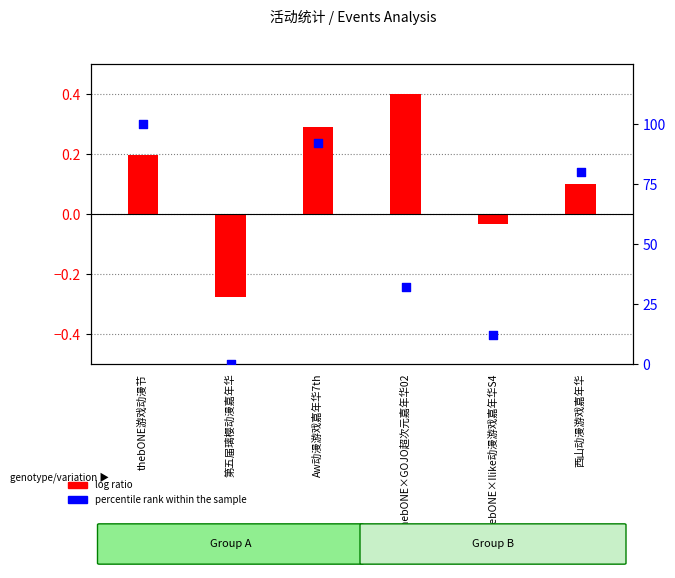

Is the value of log ratio at thebONE×Ilike动漫游戏嘉年华S4 greater than the value of percentile rank within the sample at thebONE游戏动漫节?

No